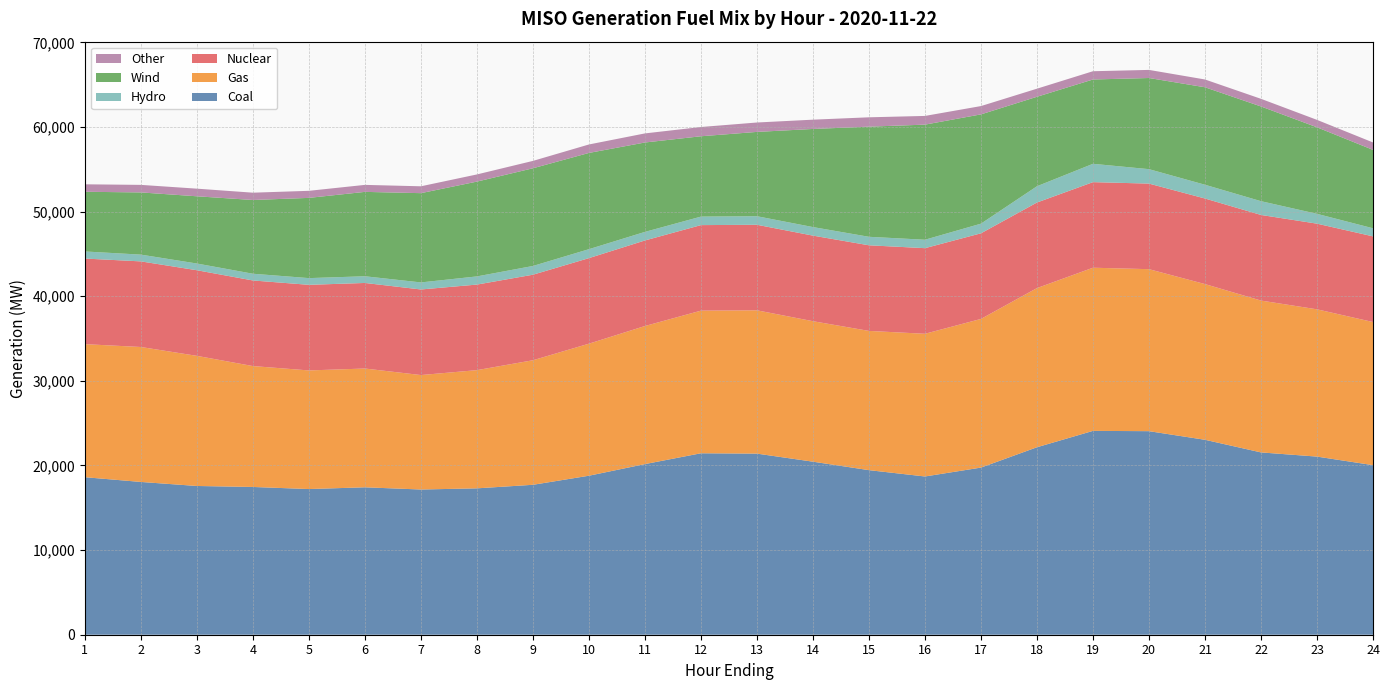

Reading right to left, extract all data points from this chart.

Coal: 20039.0	21049.6	21543.6	23036.1	24053.9	24088.6	22155.0	19750.7	18700.8	19447.4	20448.0	21401.7	21442.2	20162.6	18789.6	17717.0	17297.9	17159.8	17421.4	17214.3	17460.3	17577.0	18053.4	18613.4
Gas: 16912.3	17403.4	17943.2	18399.0	19143.5	19279.6	18806.5	17567.5	16861.4	16453.8	16601.0	16933.7	16854.7	16317.4	15603.2	14717.3	13967.8	13525.1	14035.9	14016.7	14286.7	15376.1	15946.7	15722.3
Nuclear: 10122.5	10122.3	10118.2	10112.4	10112.1	10113.5	10113.6	10116.6	10117.5	10117.5	10113.2	10108.1	10107.2	10109.8	10110.3	10108.2	10111.0	10112.9	10110.9	10116.8	10115.2	10117.8	10116.9	10116.5
Hydro: 956.3	1161.0	1626.4	1626.1	1705.9	2166.4	1923.1	1140.3	996.1	1004.1	1010.2	1010.4	1005.3	1012.6	1057.2	1032.9	965.6	833.7	791.2	792.5	795.3	794.0	799.1	837.5
Wind: 9264.1	10226.9	11193.0	11519.3	10771.4	9963.3	10571.8	12913.7	13601.6	13015.4	11593.9	9964.3	9493.8	10565.0	11372.9	11545.0	11203.4	10548.3	9972.0	9481.6	8714.9	7944.5	7350.1	7053.9
Other: 877.2	876.6	902.8	919.7	957.3	976.8	955.3	981.8	1028.3	1104.9	1097.2	1110.5	1093.8	1072.8	999.9	870.7	846.7	810.9	826.5	833.9	863.4	901.7	891.7	882.3